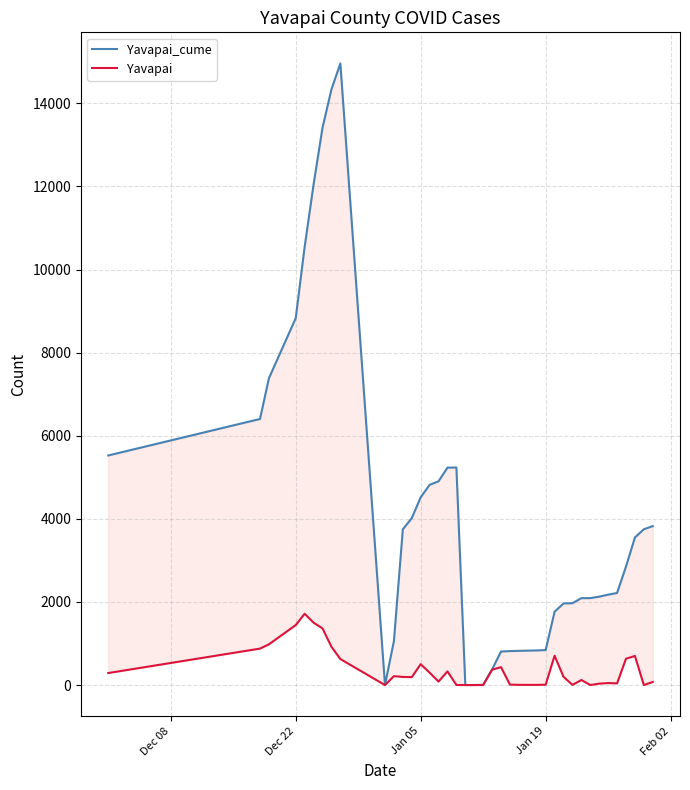

Where does the Yavapai_cume series first go above 2852?

Dec 08